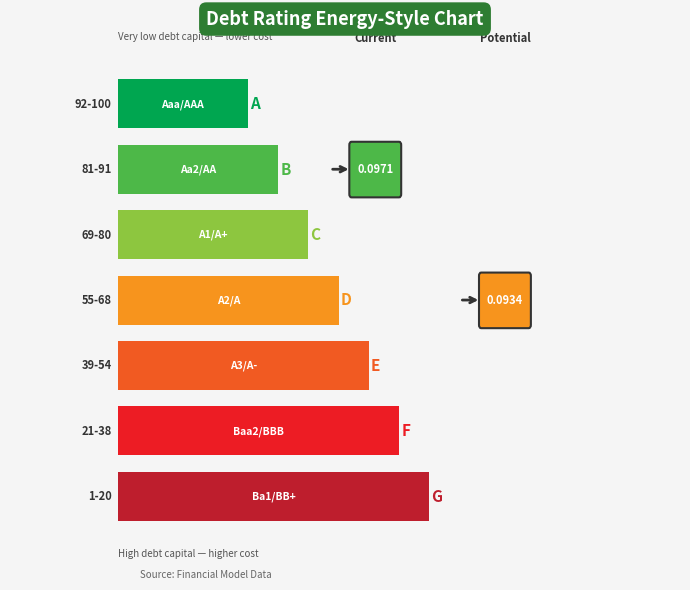

At which category does the chart reach its peak across all series?

Ba1/BB+